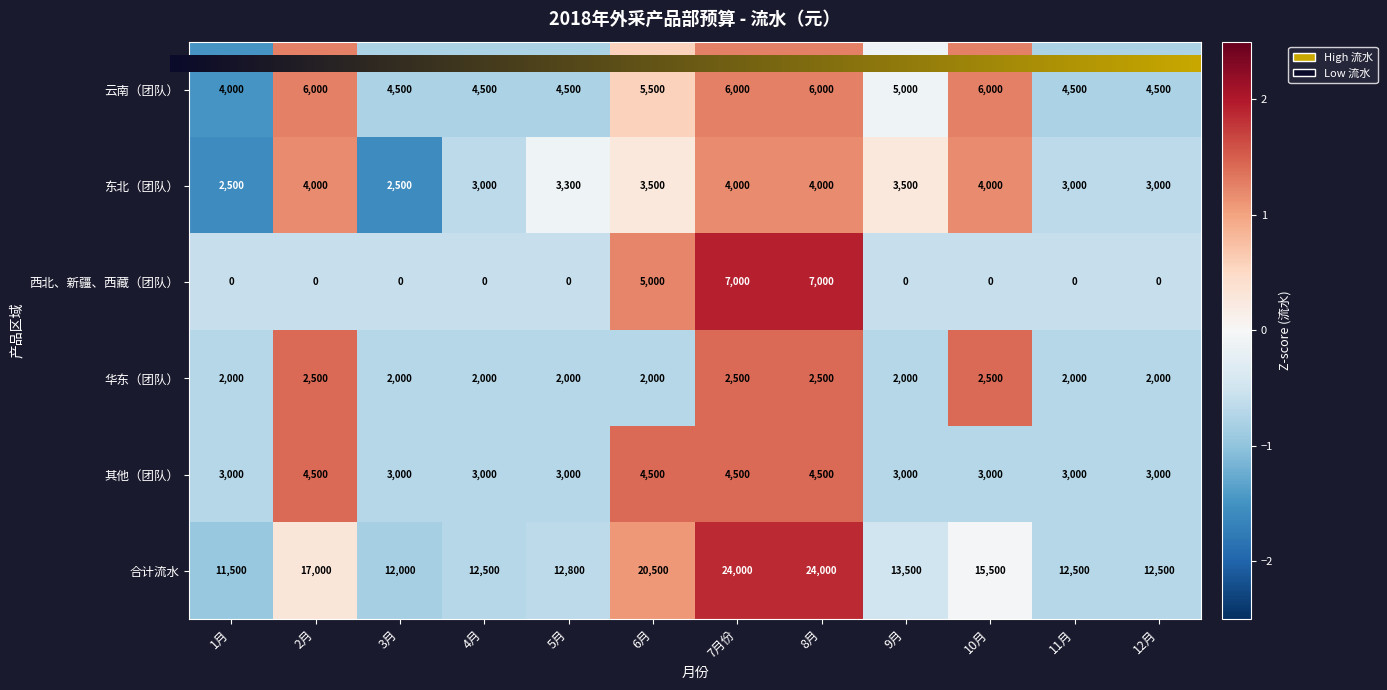

Between 4月 and 7月份, which series saw the biggest shift?

合计流水